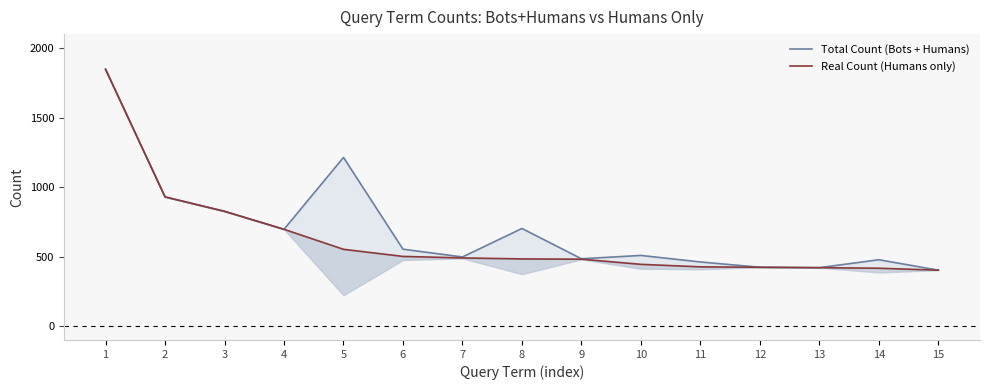

What is the sum of the Total Count (Bots + Humans) values at 14 and 5?

1690